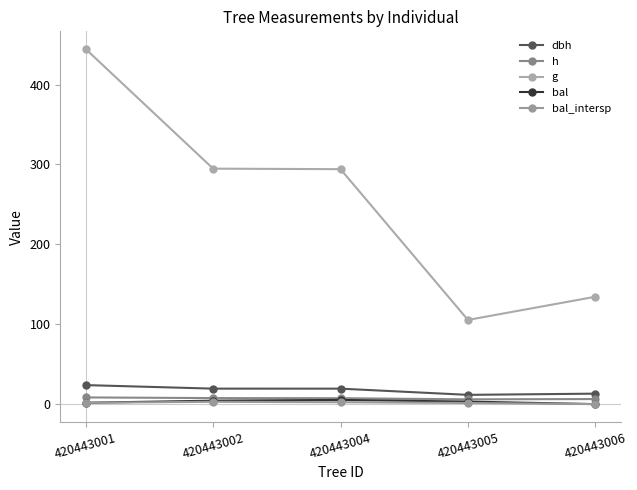

What is the sum of all h values?

35.6